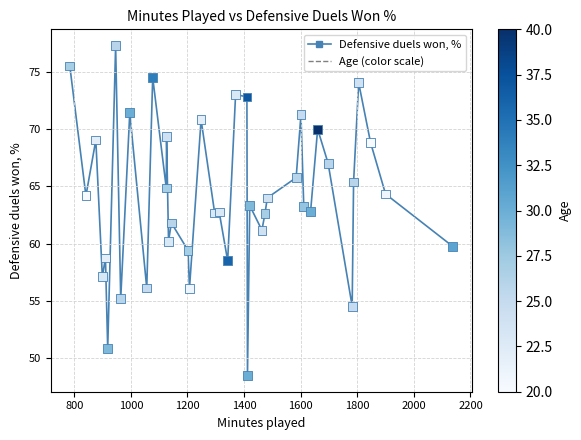

What is the range of Y values (max minus min)?

28.7